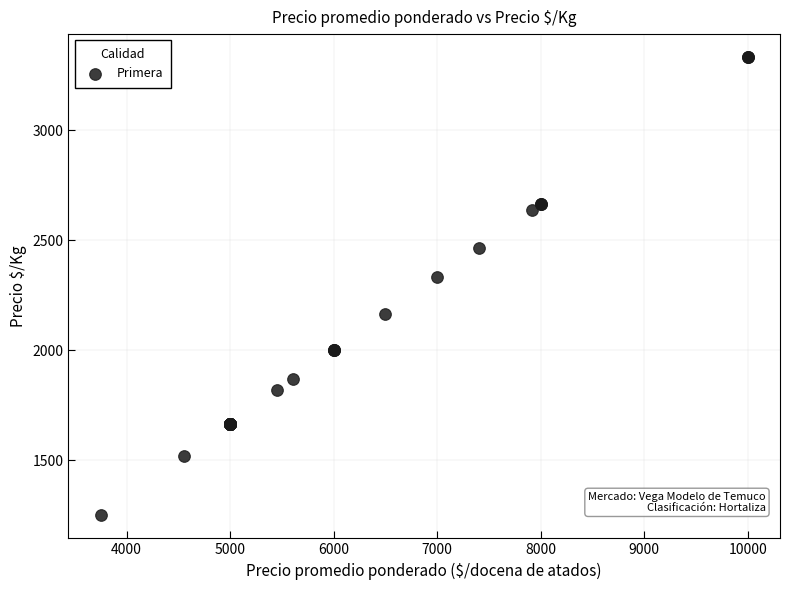

What Y value in the scatter plot is closest to 2291?

2333